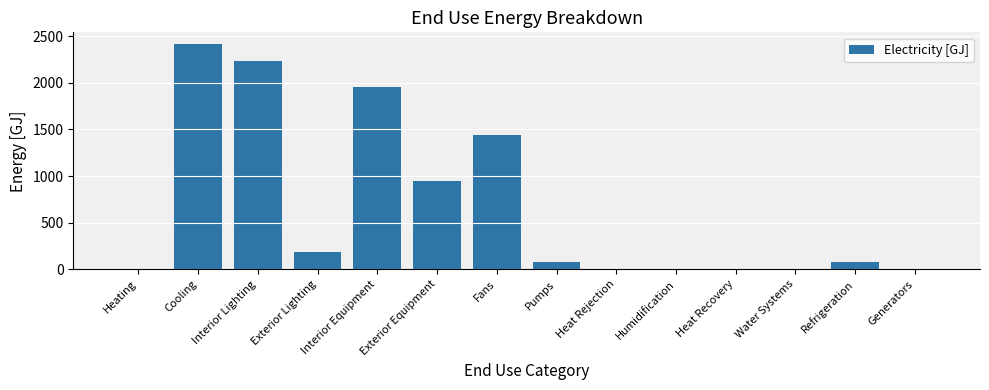

What is the change in value from Fans to Pumps?

-1357.4